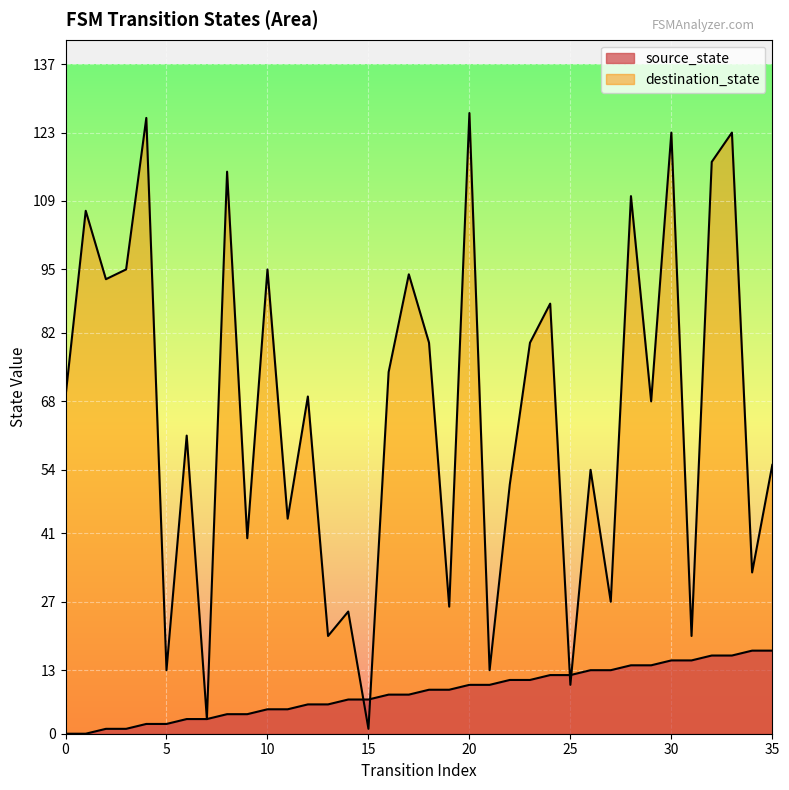

True or false: source_state has a value of 3 at 26.

False